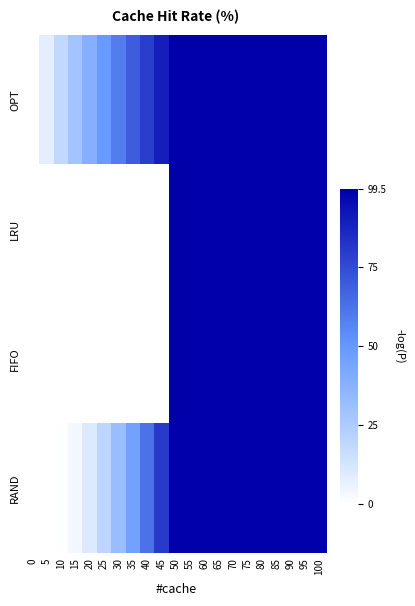

Which has a higher value, 90 or 75?

90